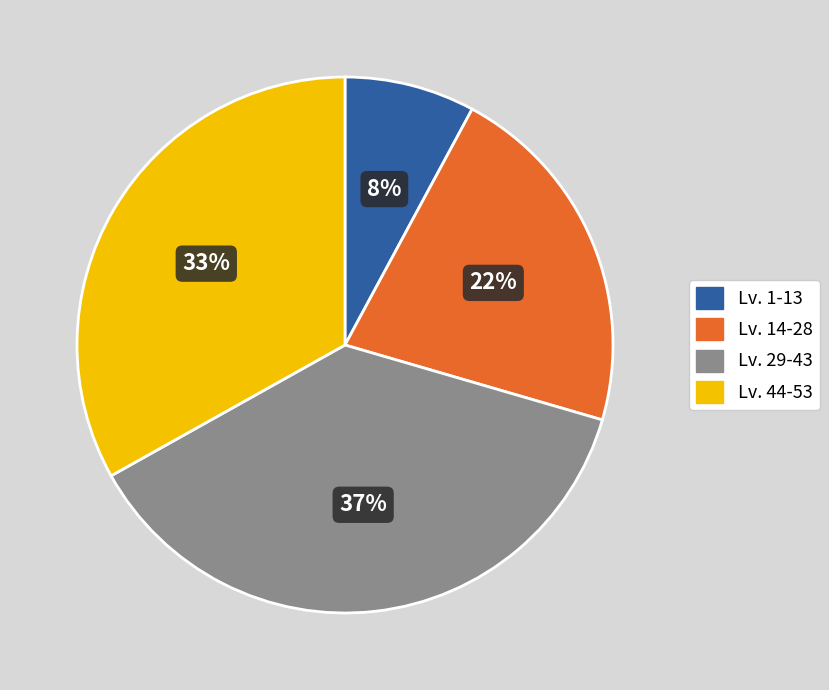

True or false: Lv. 1-13 accounts for 1% of the total.

False